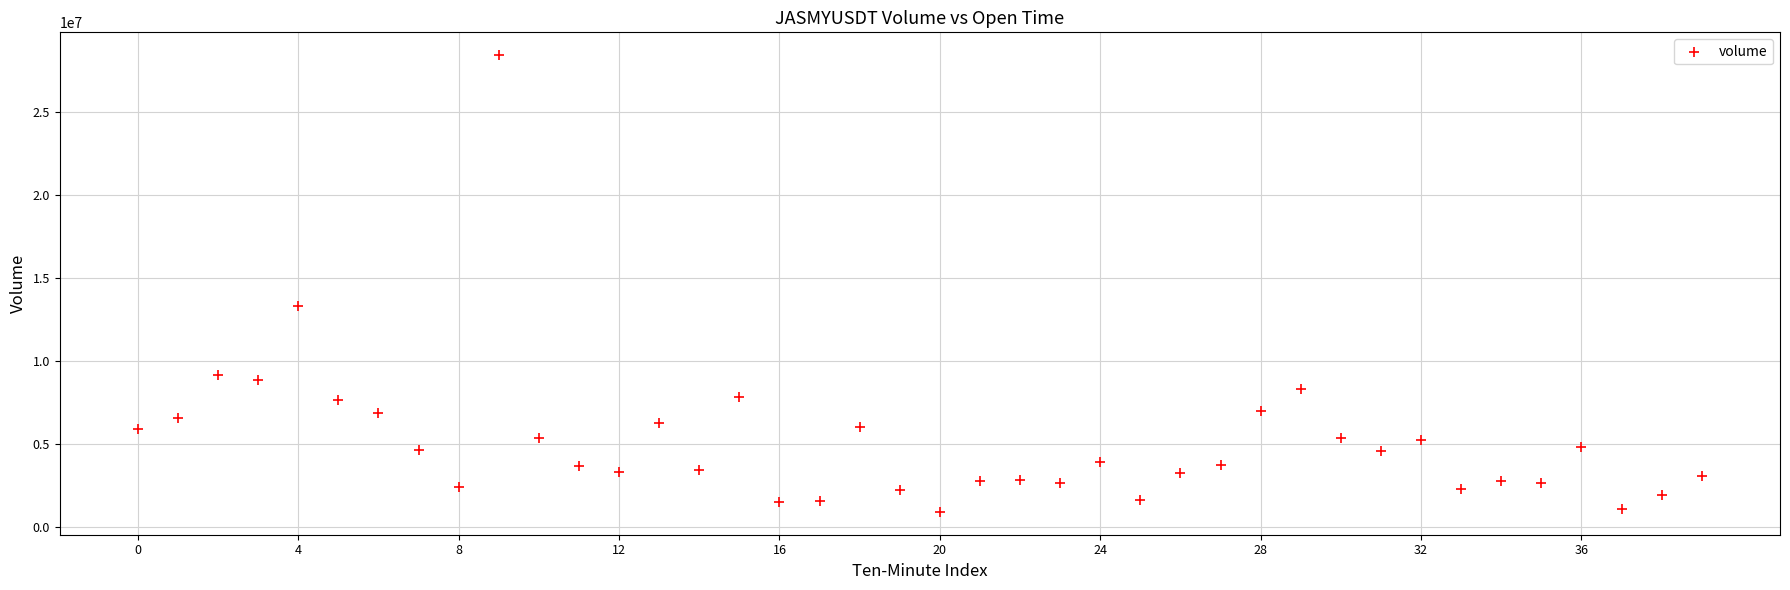

What Y value in the scatter plot is closest to 14658253?

13305380